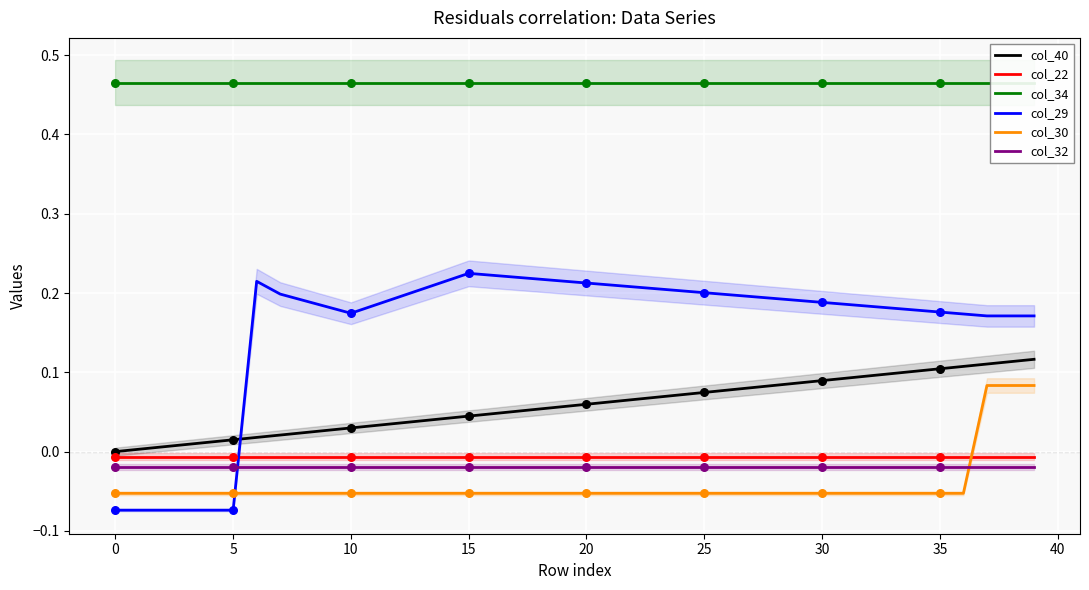

Which series has the largest total across all categories?

col_34